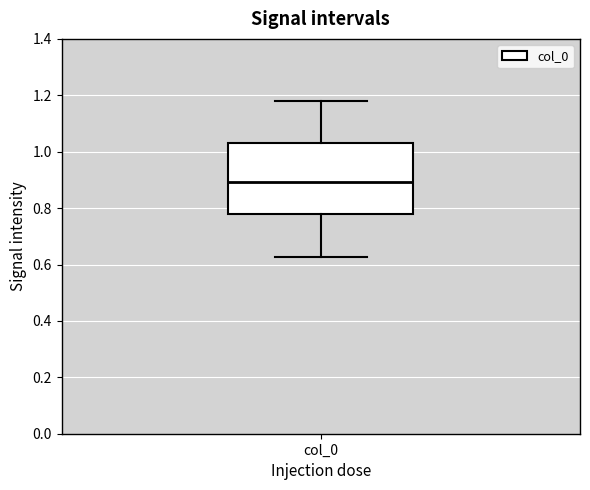

Read this box plot against the y-axis: the position of the median line, the range covered by the box, and the ends of both whiskers. The values are not printed on the chart, so give them approximately, as read against the axis.

median 0.90, box 0.78 to 1.04, whiskers 0.62 to 1.18